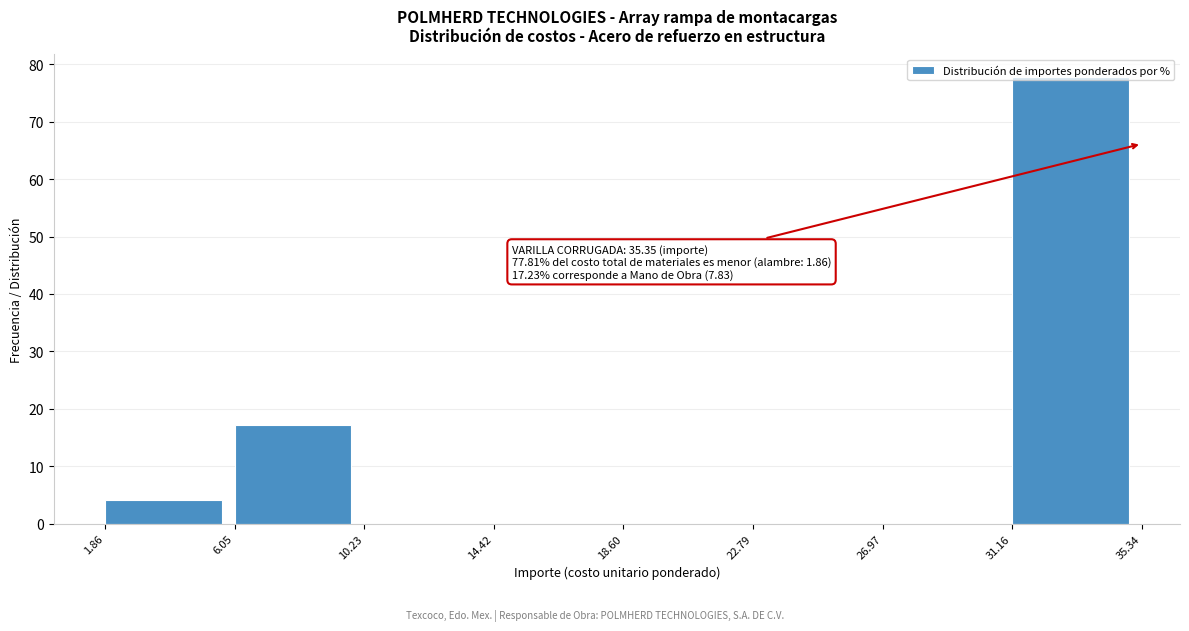

Which range on the x-axis has the tallest bar?

31.16 to 35.34